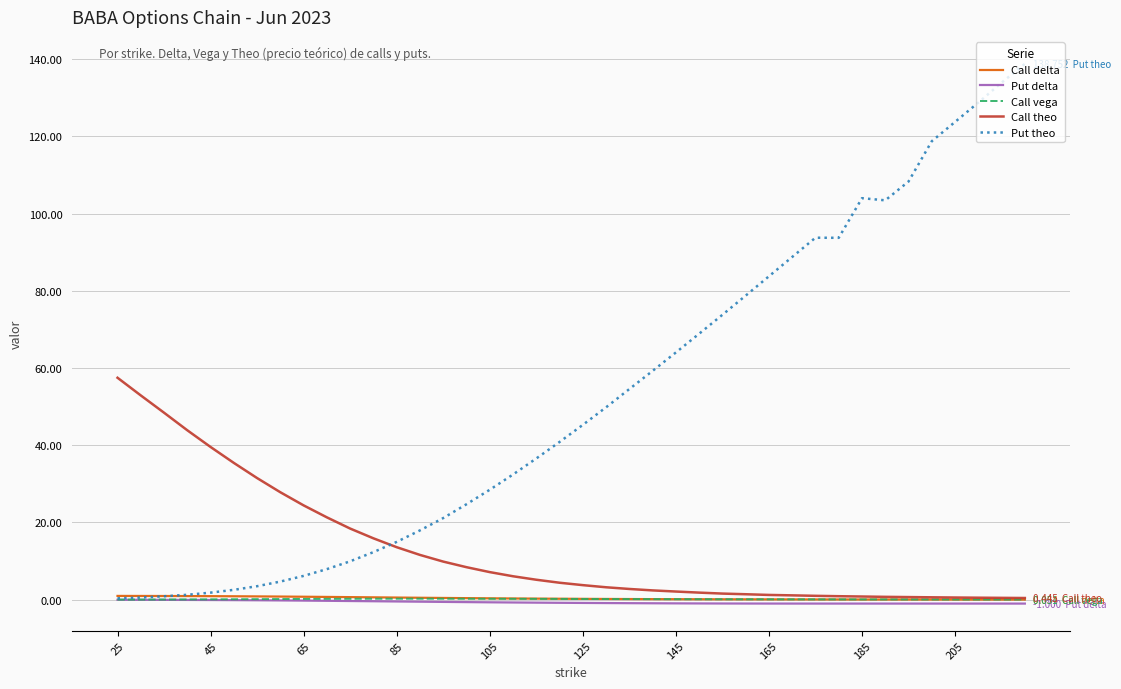

Which series has the largest range (max minus min)?

Put theo